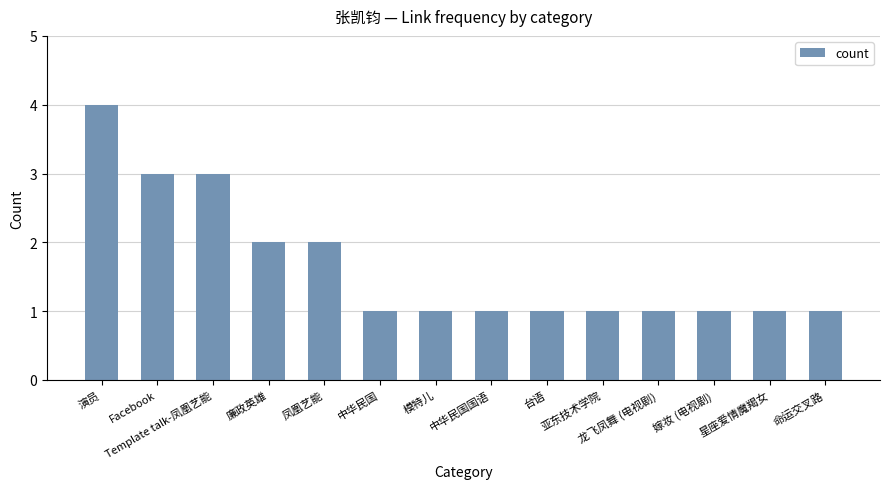

What is the value of the 6th bar from the left?

1